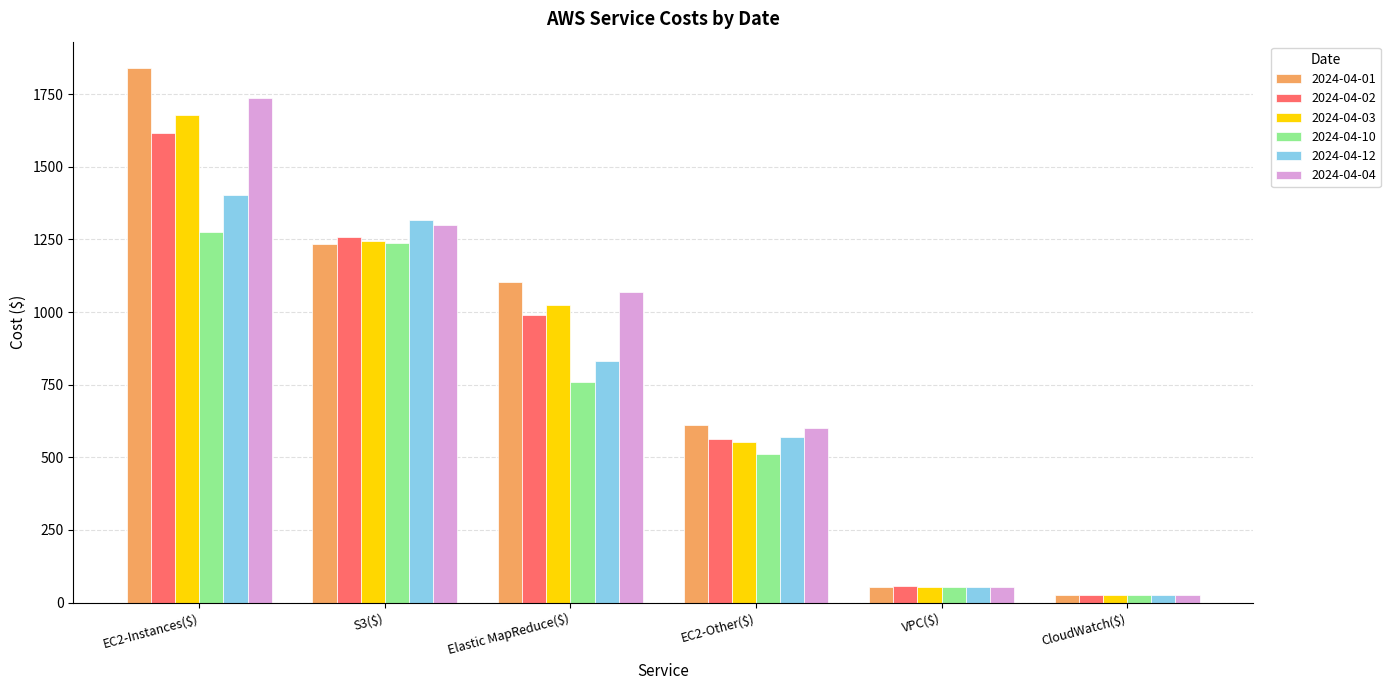

What are all the series names shown in the legend?

2024-04-01, 2024-04-02, 2024-04-03, 2024-04-10, 2024-04-12, 2024-04-04